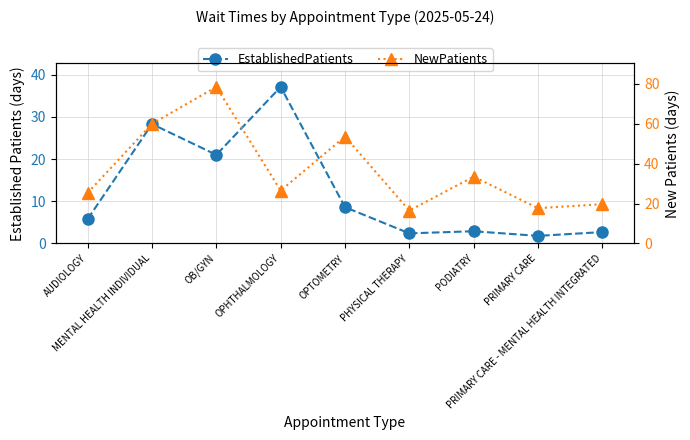

What is the value of the EstablishedPatients point at the 5th from the left?

8.6